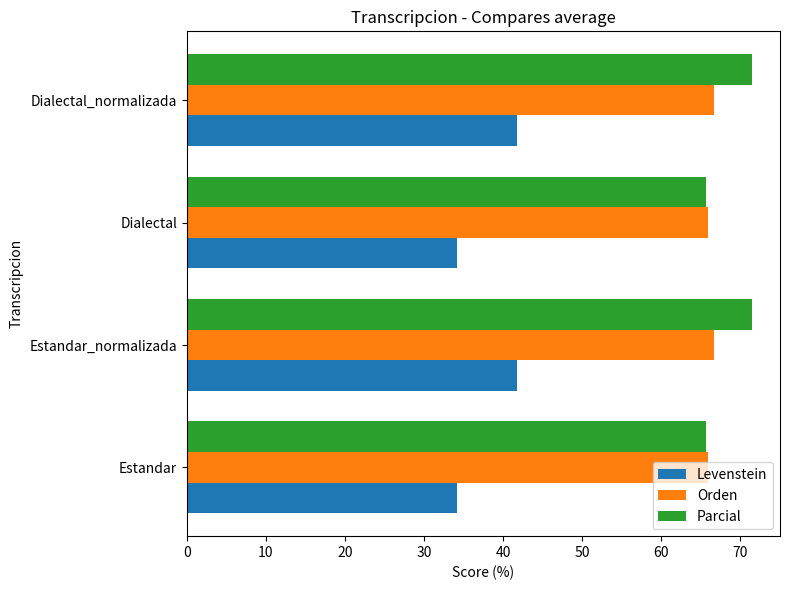

At how many categories does at least one series exceed 63?

4